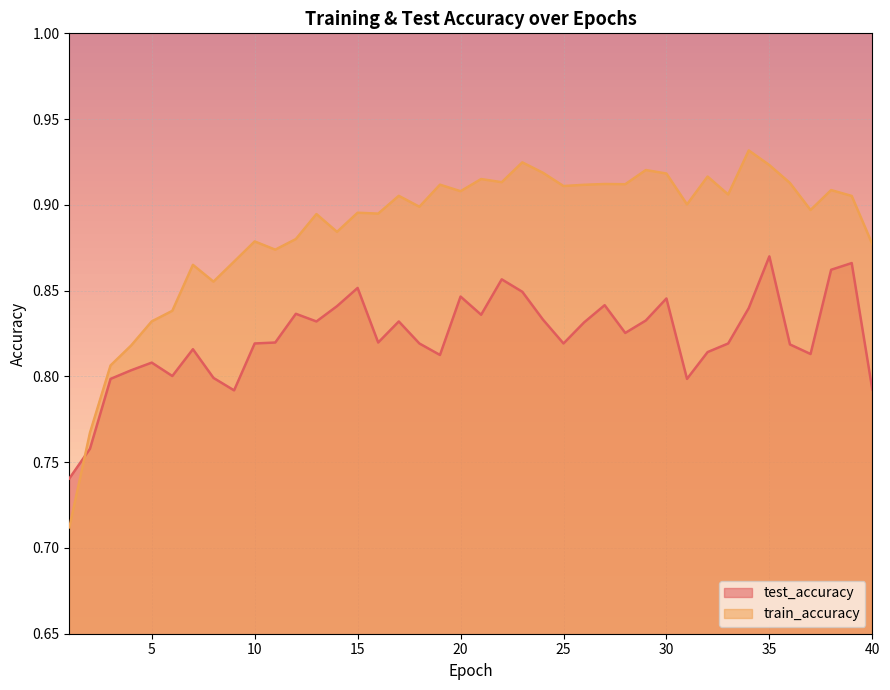

Which series has the widest spread of values?

train_accuracy